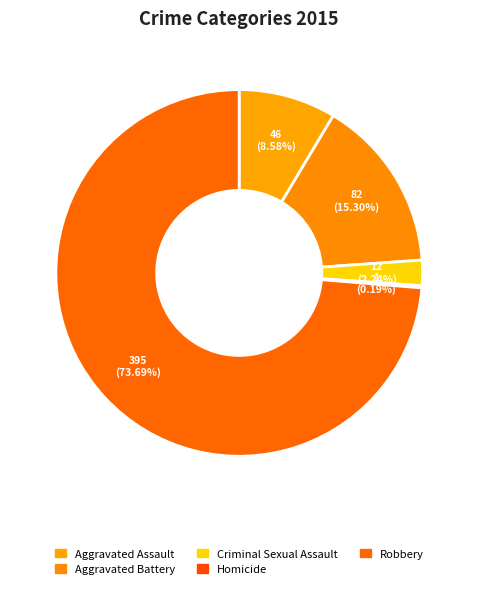

Is it true that Criminal Sexual Assault is 2% of the pie?

True